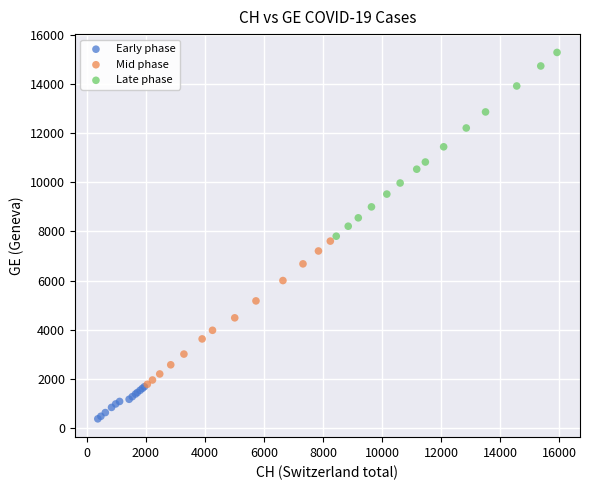

Which series contains the highest Y value?

Late phase